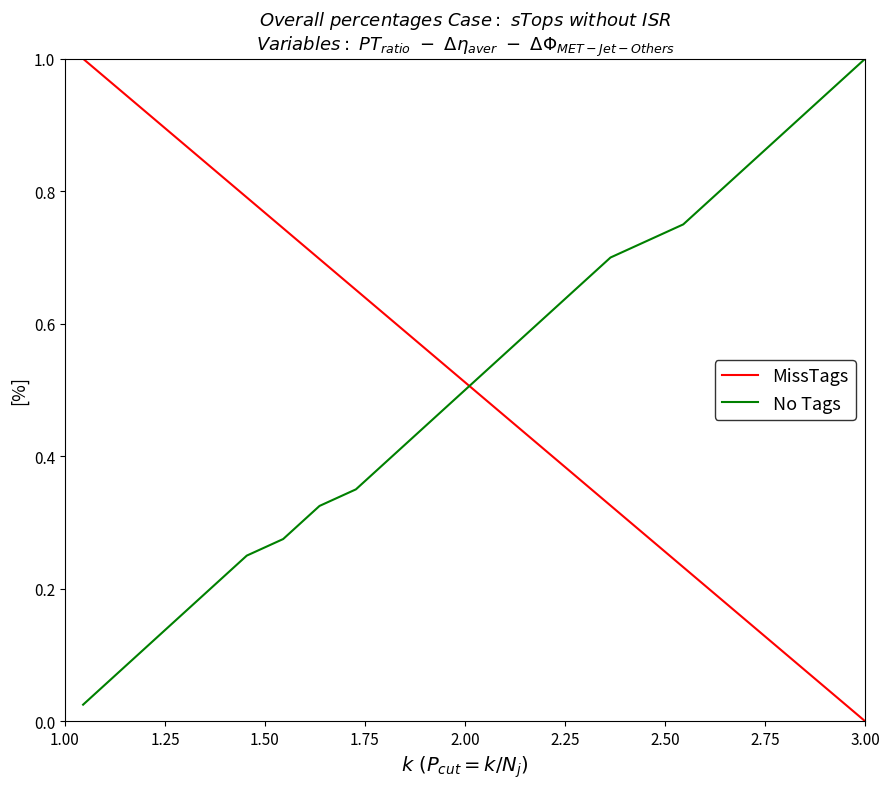

Which series ends up on top after the final intersection of MissTags and No Tags?

No Tags